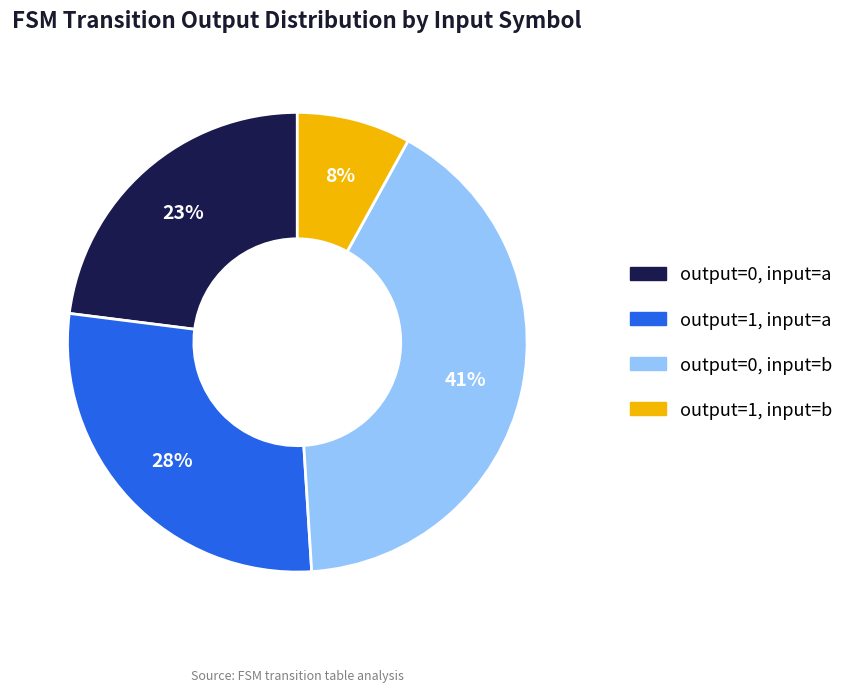

Count the number of slices in the pie.

4